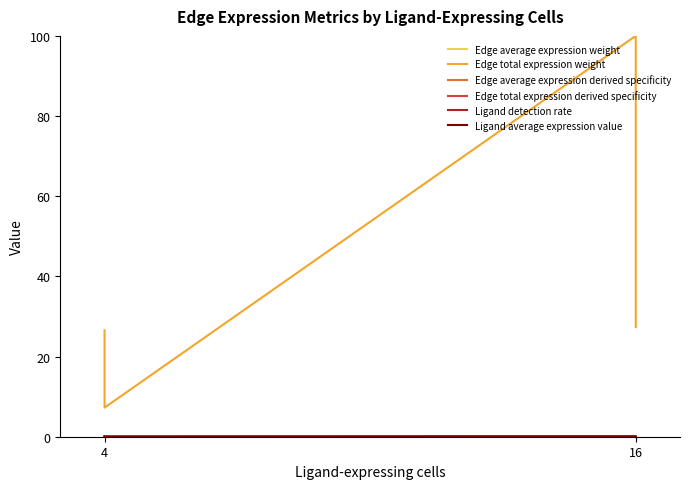

The value of Ligand detection rate at 16 is 0.0. True or false?

True